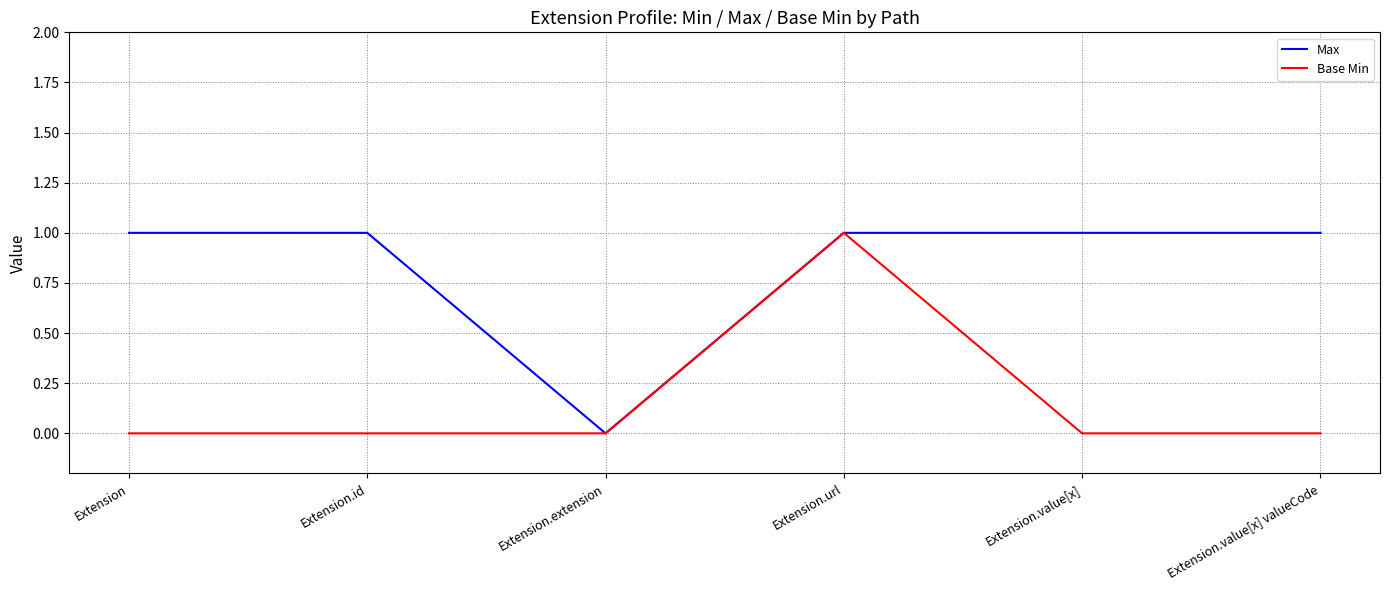

Reading left to right, what are all the values shown in this chart?

Max: Extension=1	Extension.id=1	Extension.extension=0	Extension.url=1	Extension.value[x]=1	Extension.value[x] valueCode=1
Base Min: Extension=0	Extension.id=0	Extension.extension=0	Extension.url=1	Extension.value[x]=0	Extension.value[x] valueCode=0